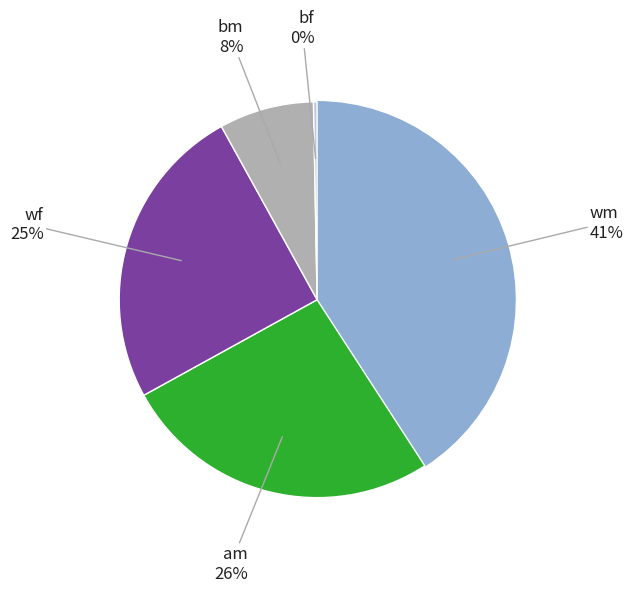

How many segments does this pie chart have?

5